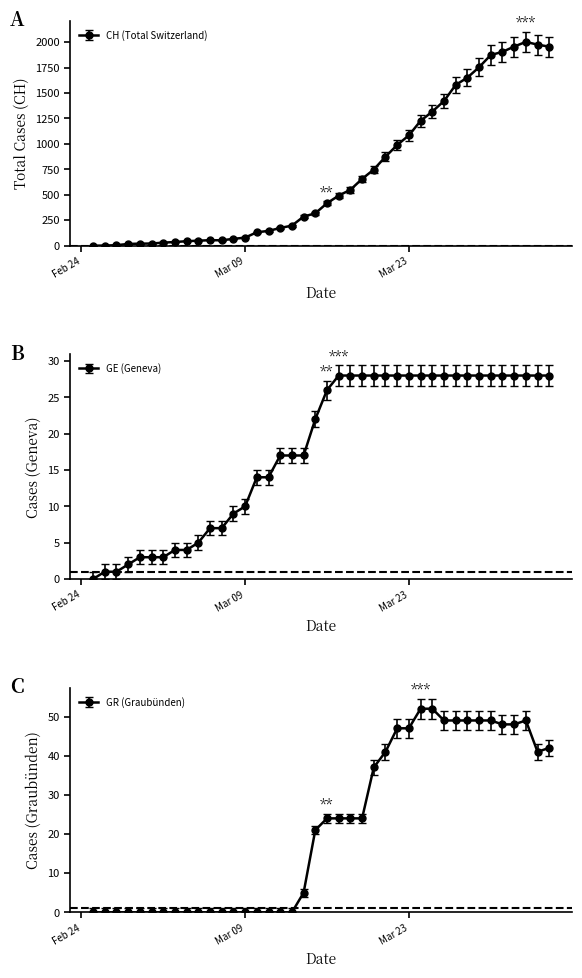

At how many categories does at least one series exceed 90?

26